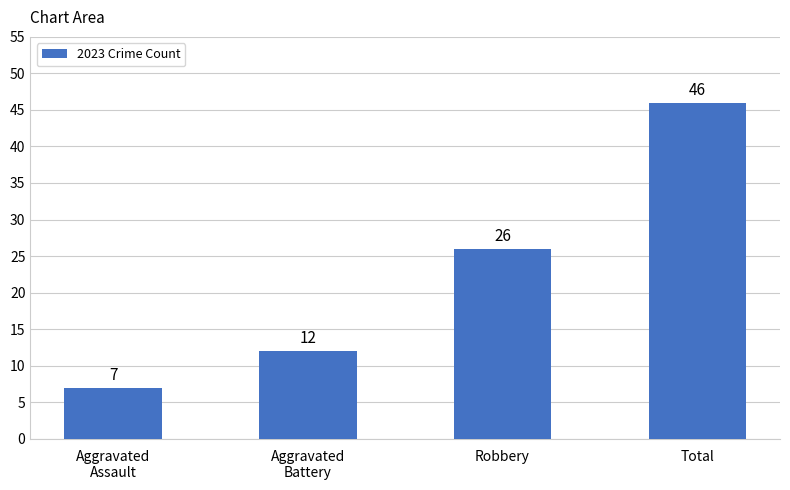

How many values are between 12 and 46?

3